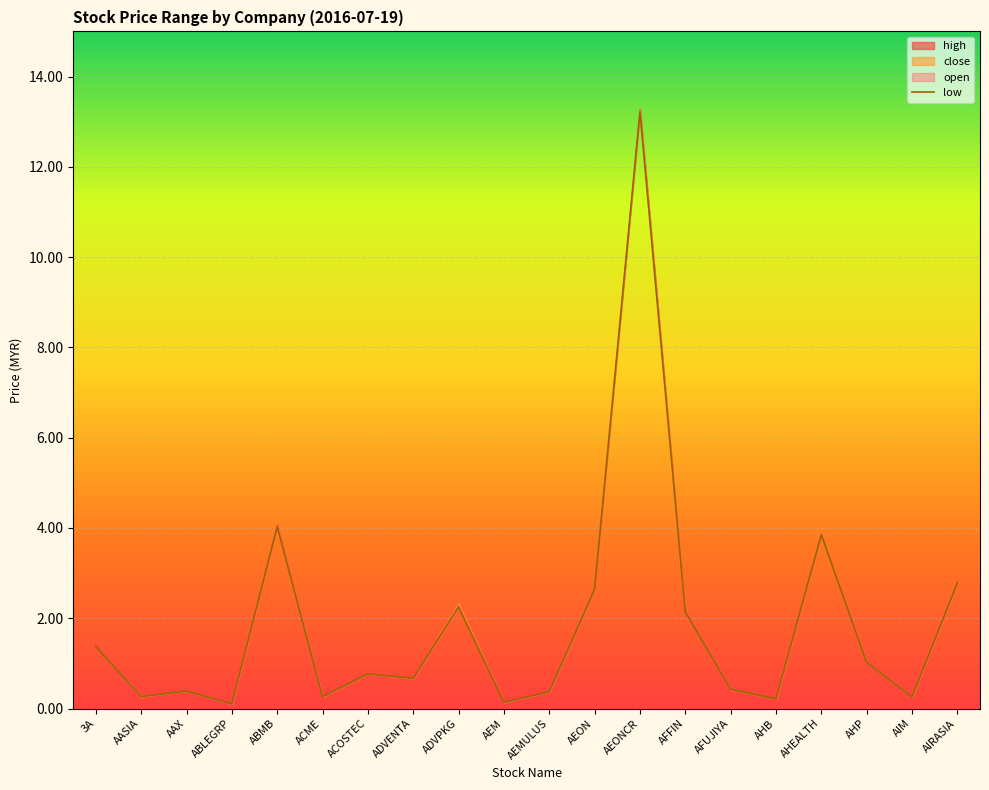

What is the approximate value at AFUJIYA?

0.4